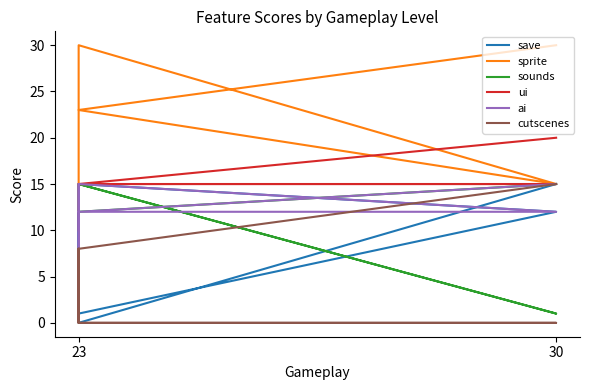

True or false: sprite has more than 0 points higher than both neighbors.

True